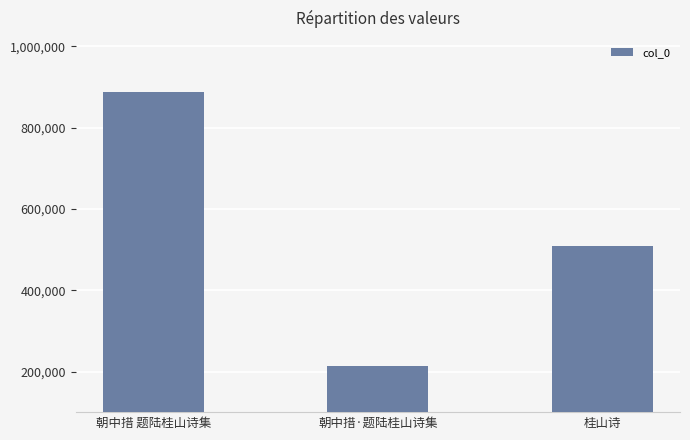

What is the sum of all values?

1610198